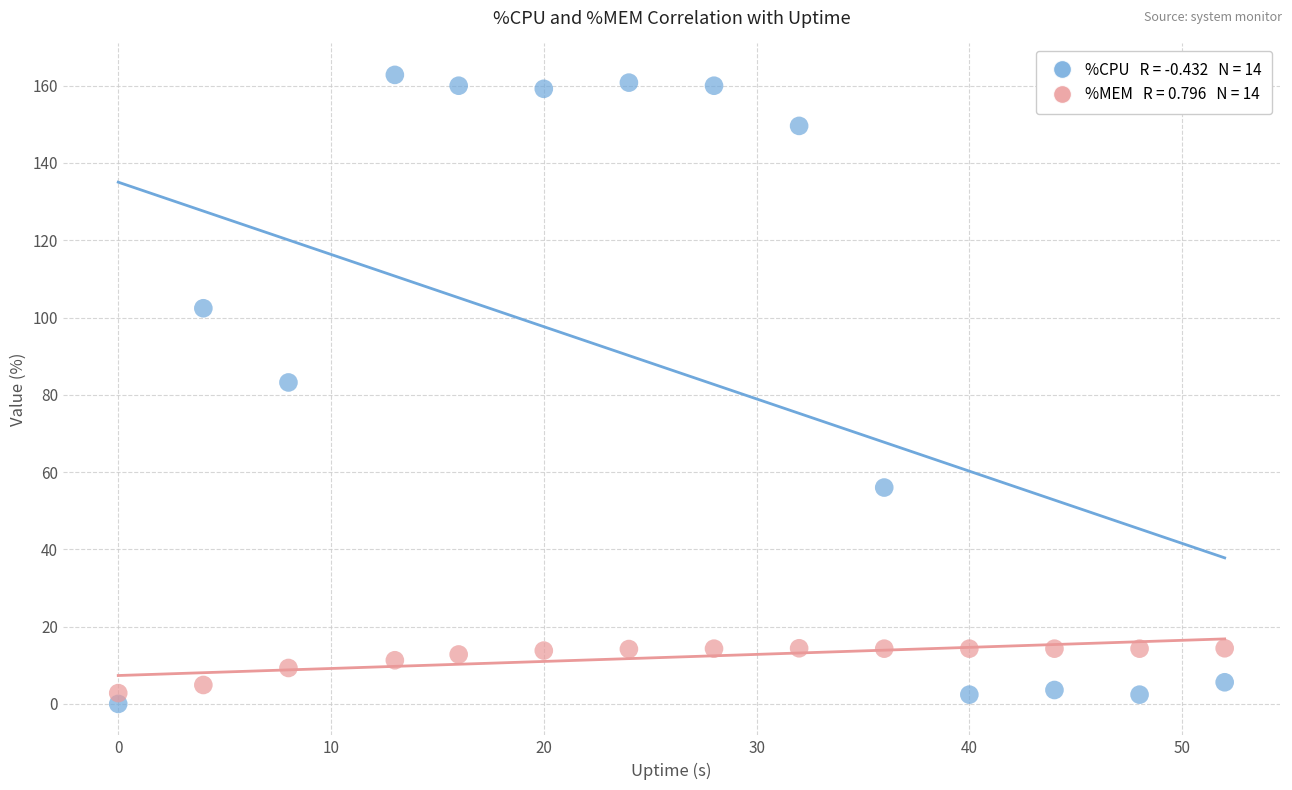

Across all series, what Y value is closest to 81?

83.2